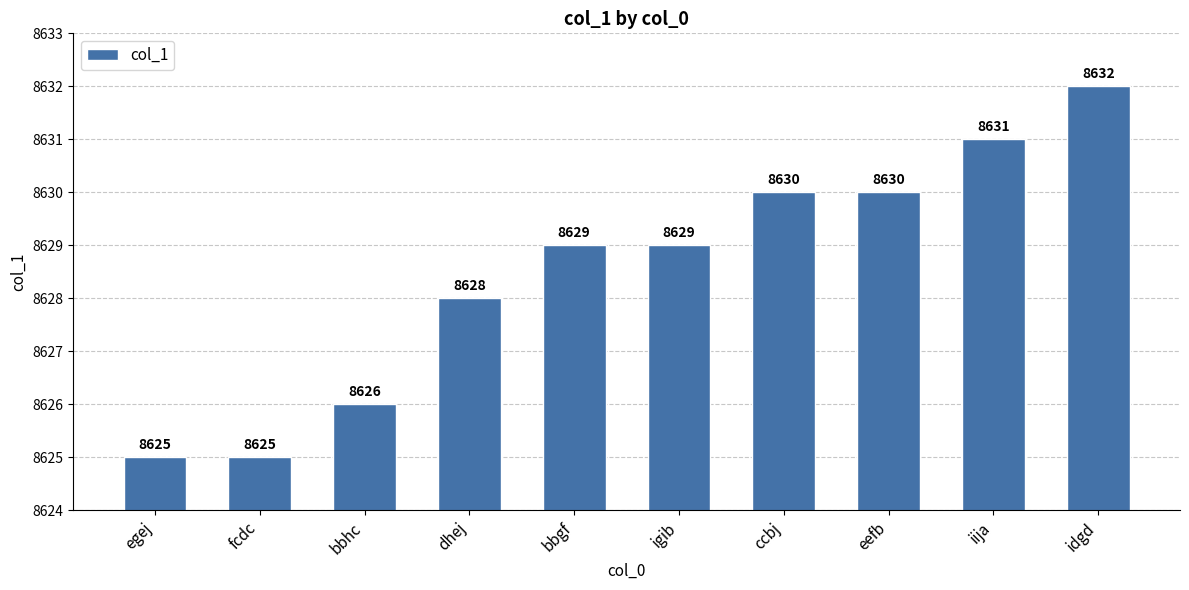

Reading left to right, transcribe all the data shown in this chart.

8625	8625	8626	8628	8629	8629	8630	8630	8631	8632